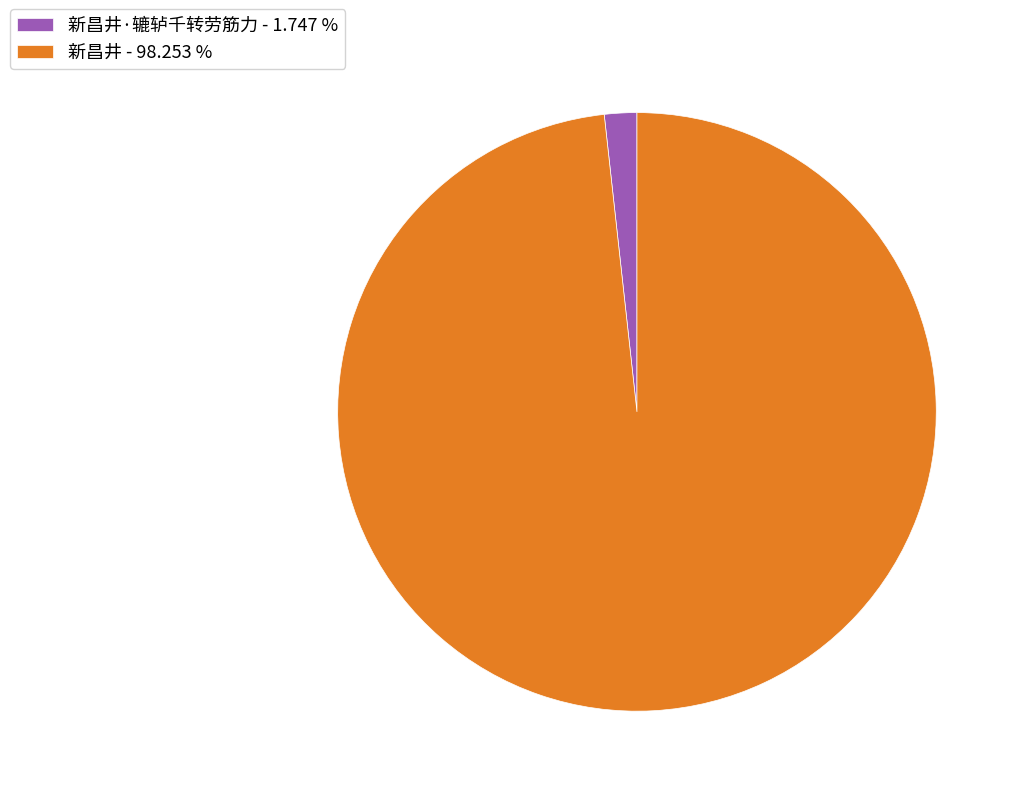

Combined, do 新昌井 - 98.253 % and 新昌井·辘轳千转劳筋力 - 1.747 % account for over 50%?

Yes